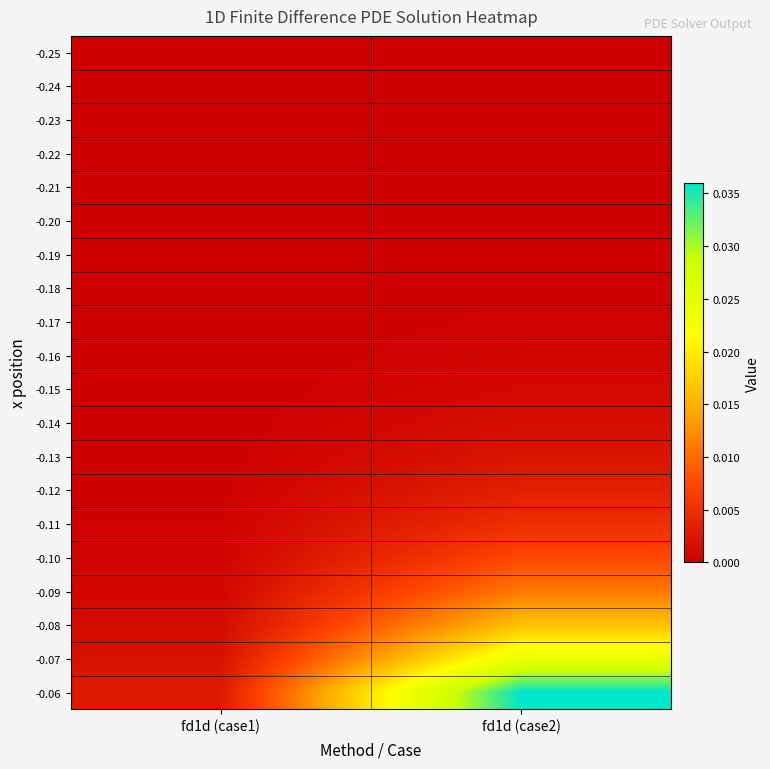

Which label corresponds to the smallest value in the chart?

fd1d (case1)